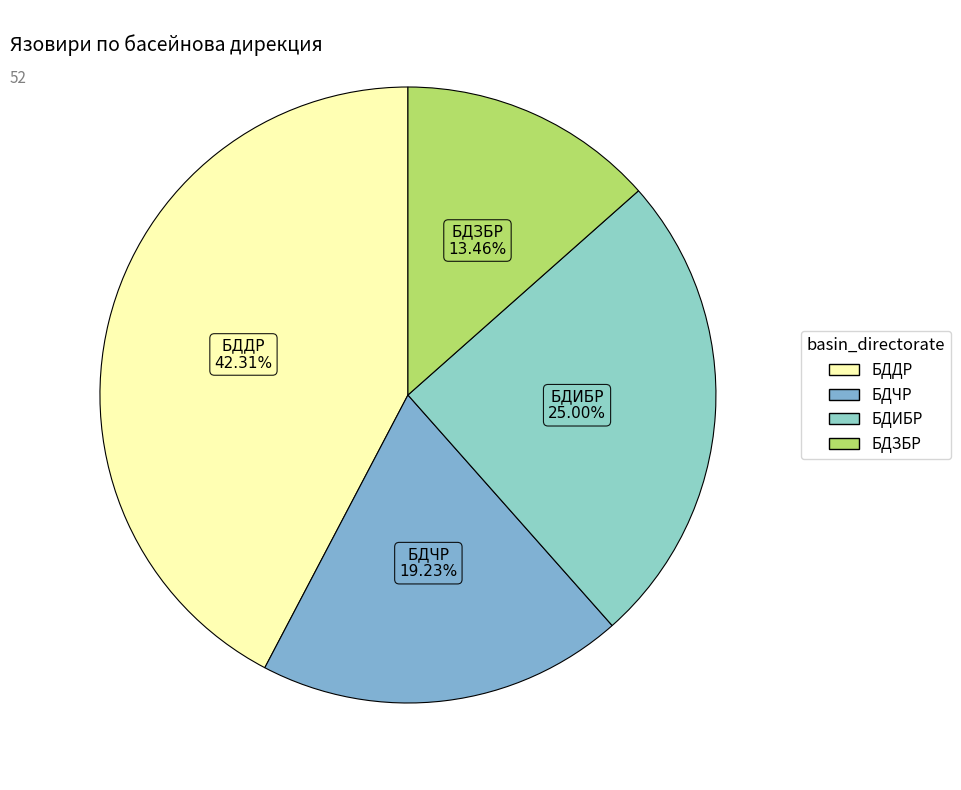

Does БДЗБР represent more than half of the total?

No